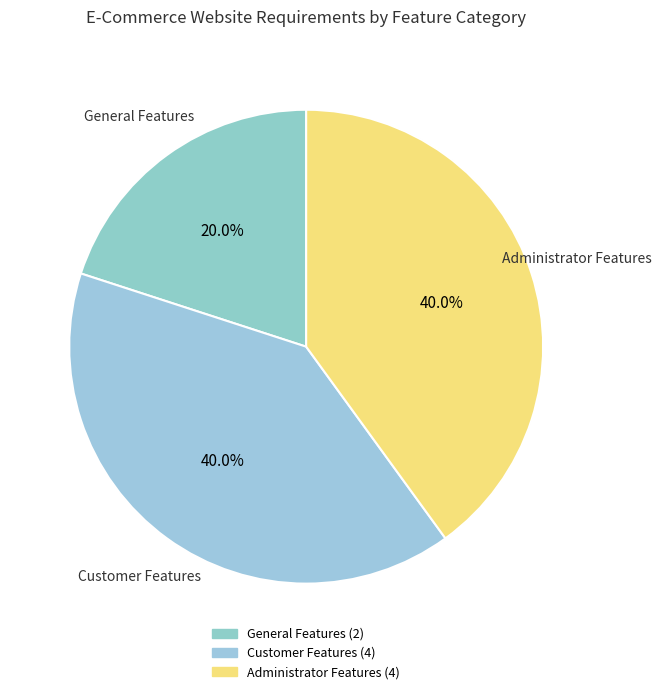

Which category has the smallest portion of the pie?

General Features